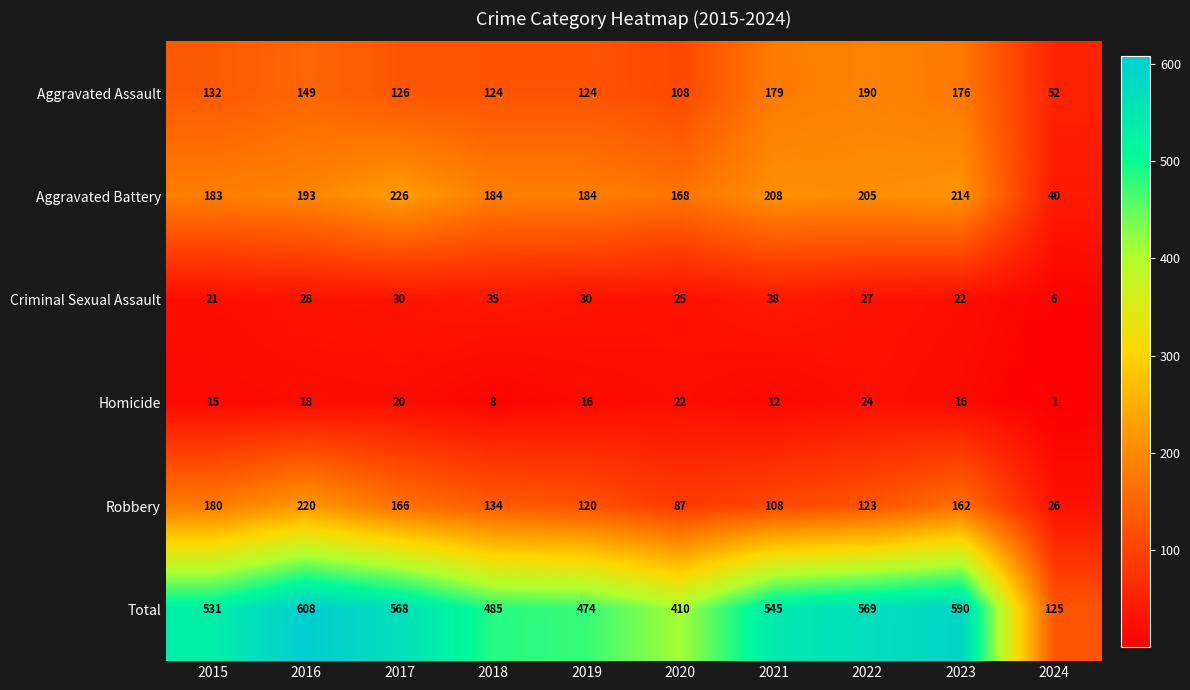

How many series are shown in this chart?

6